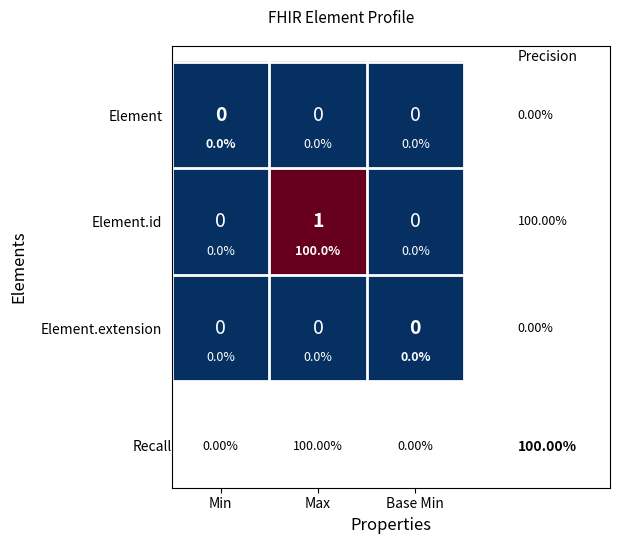

How many Element.id values are between 0 and 1?

3